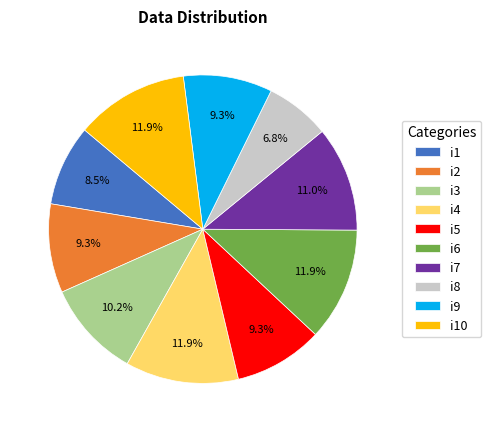

Which category has the smallest portion of the pie?

i8